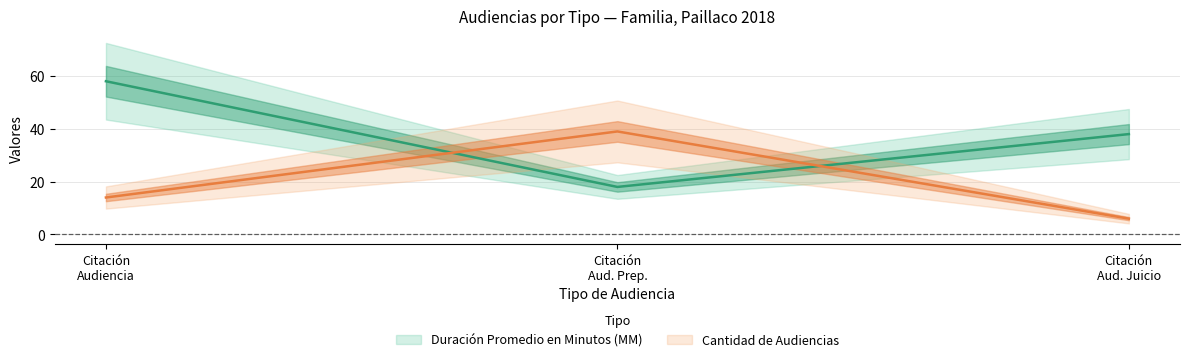

Does the chart display data point markers on the line(s)?

No